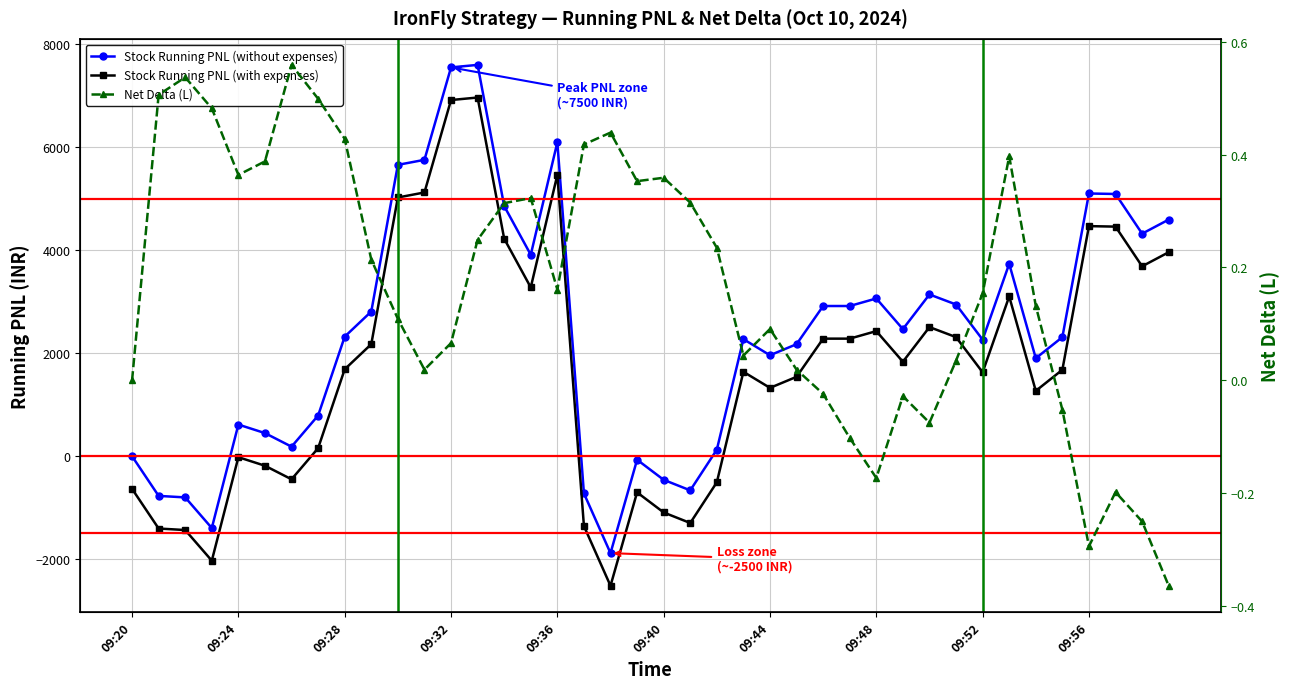

What is the average value of the Stock Running PNL (without expenses) series?

2377.5